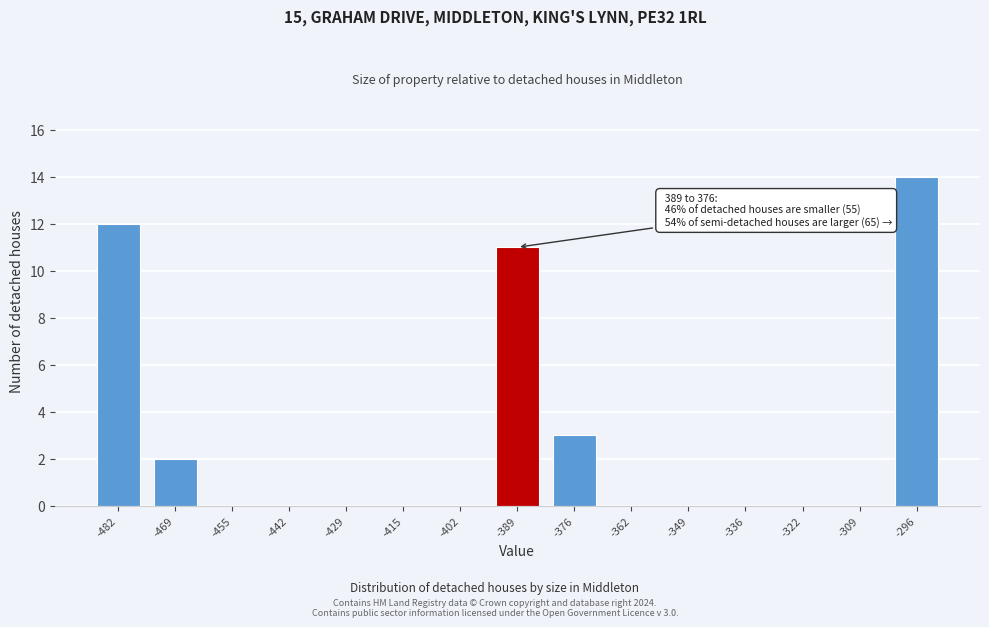

Reading left to right, what are all the values shown in this chart?

-482=12	-469=2	-455=0	-442=0	-429=0	-415=0	-402=0	-389=11	-376=3	-362=0	-349=0	-336=0	-322=0	-309=0	-296=14